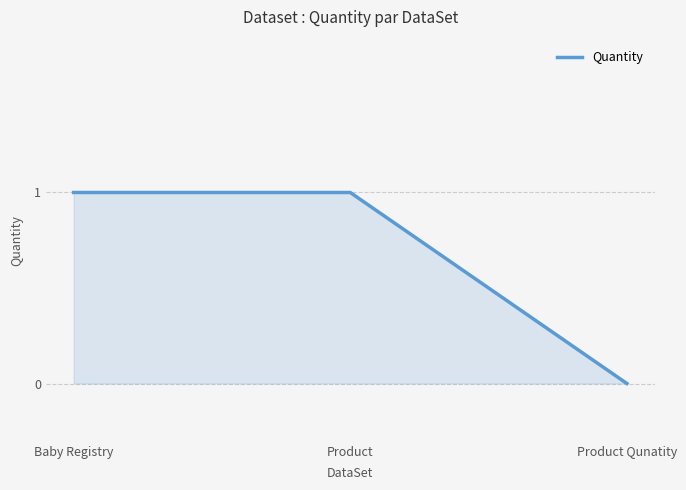

Reading left to right, list all the values displayed in this chart.

Baby Registry=1	Product=1	Product Qunatity=0